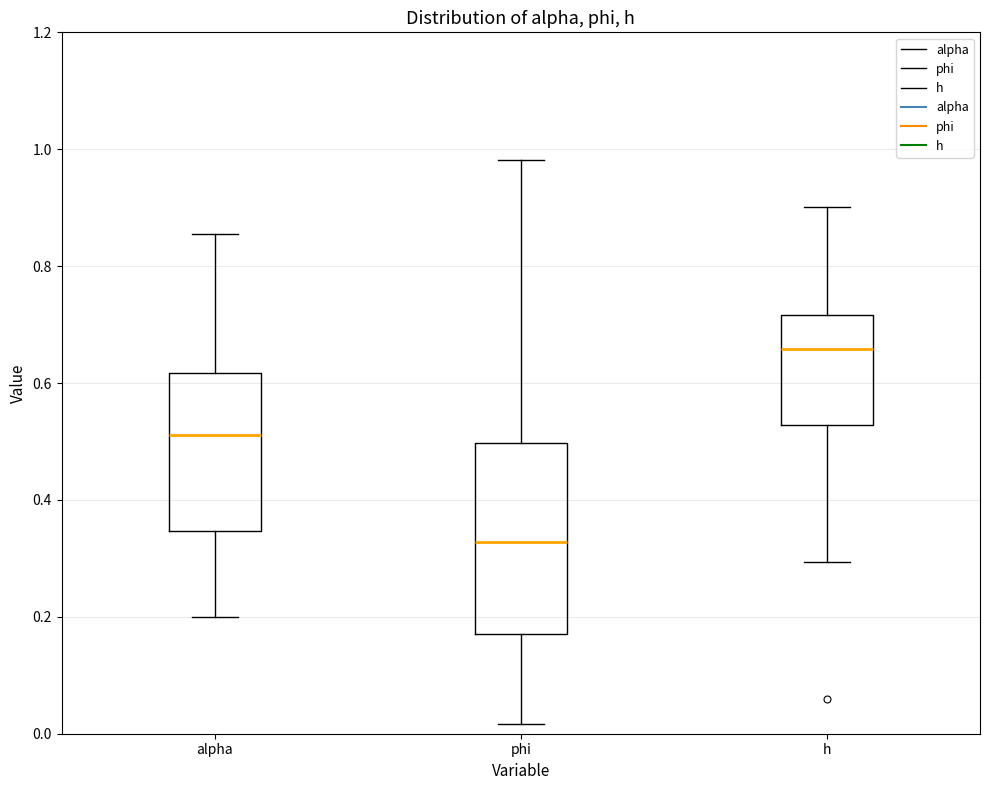

Comparing the boxes themselves (not the whiskers), which one is the tallest?

phi